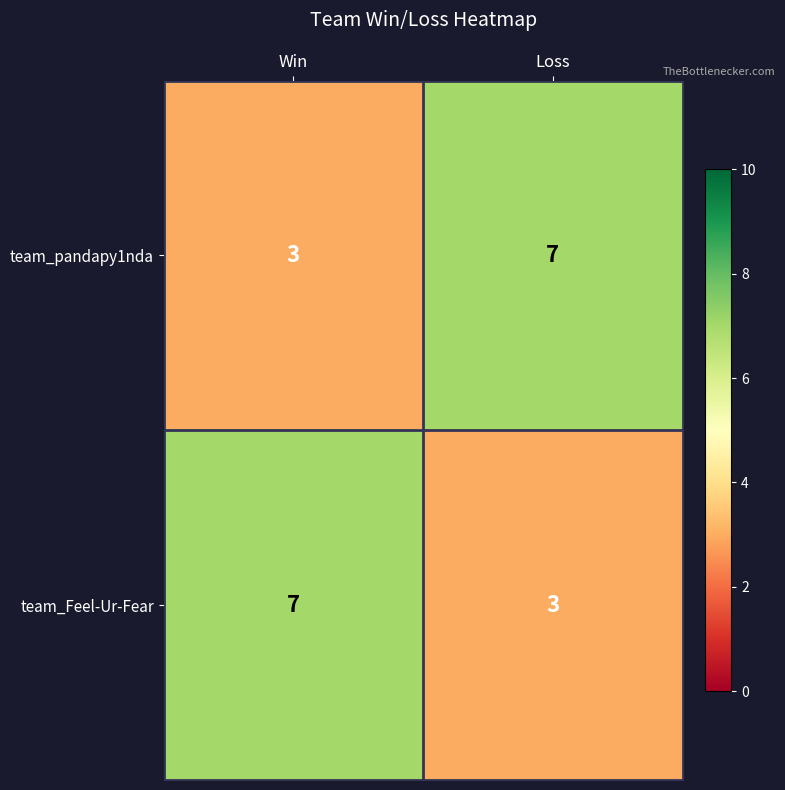

Which category has the highest value in the team_Feel-Ur-Fear series?

Win